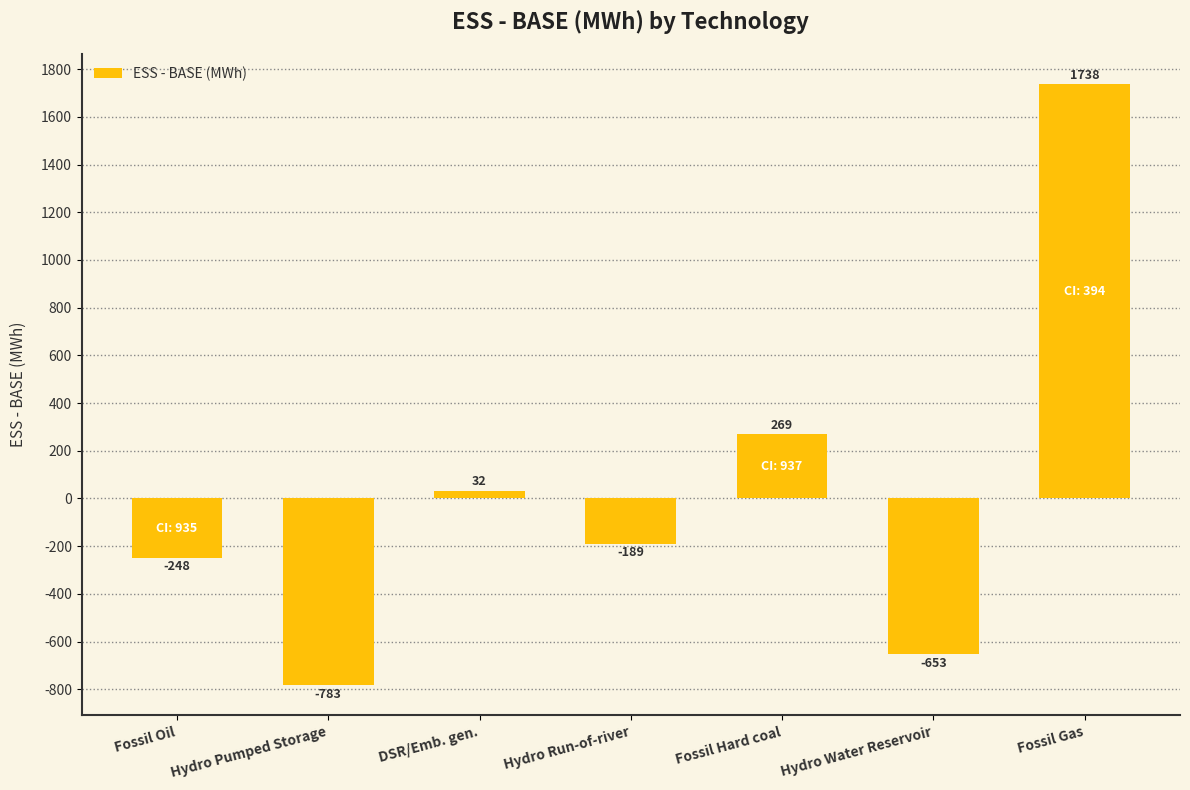

What is the average value?

23.6